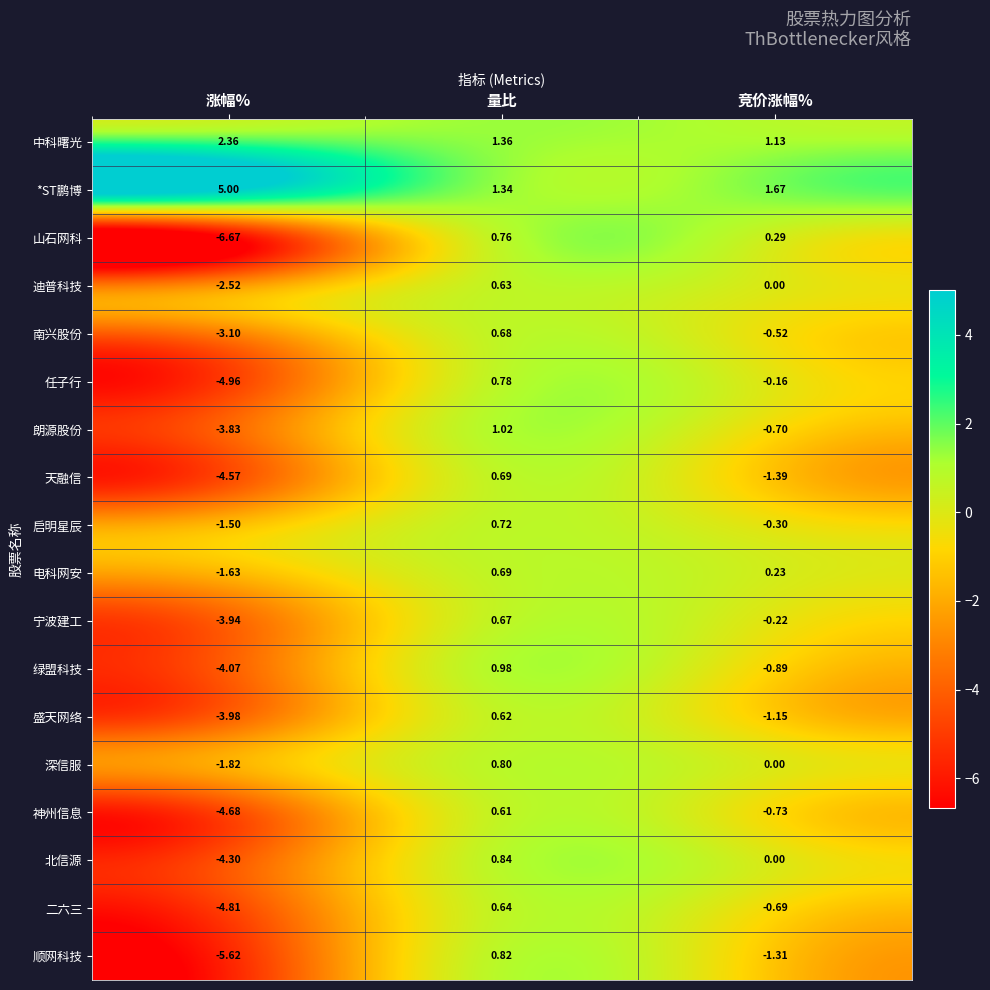

At which label does 天融信 first exceed -1?

量比